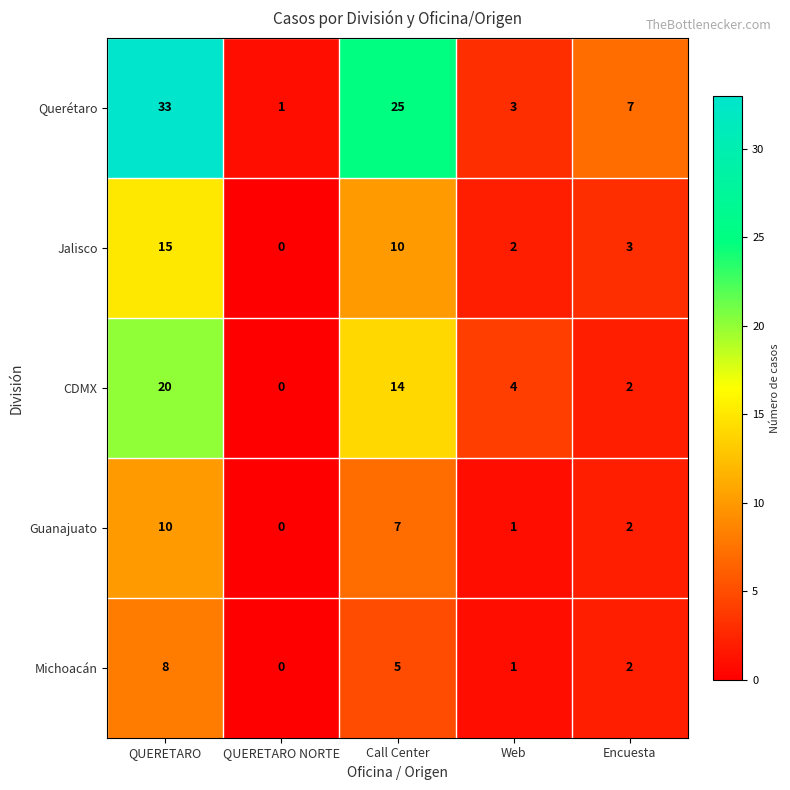

Reading left to right, what are all the values shown in this chart?

Querétaro: 33	1	25	3	7
Jalisco: 15	0	10	2	3
CDMX: 20	0	14	4	2
Guanajuato: 10	0	7	1	2
Michoacán: 8	0	5	1	2